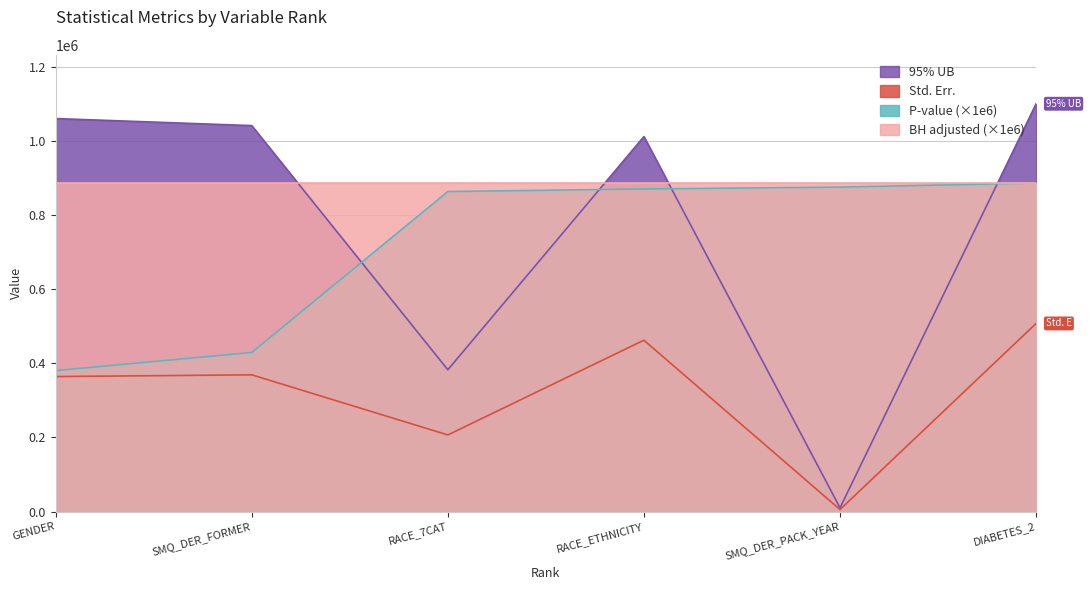

Which category has the lowest value across all series?

SMQ_DER_PACK_YEAR